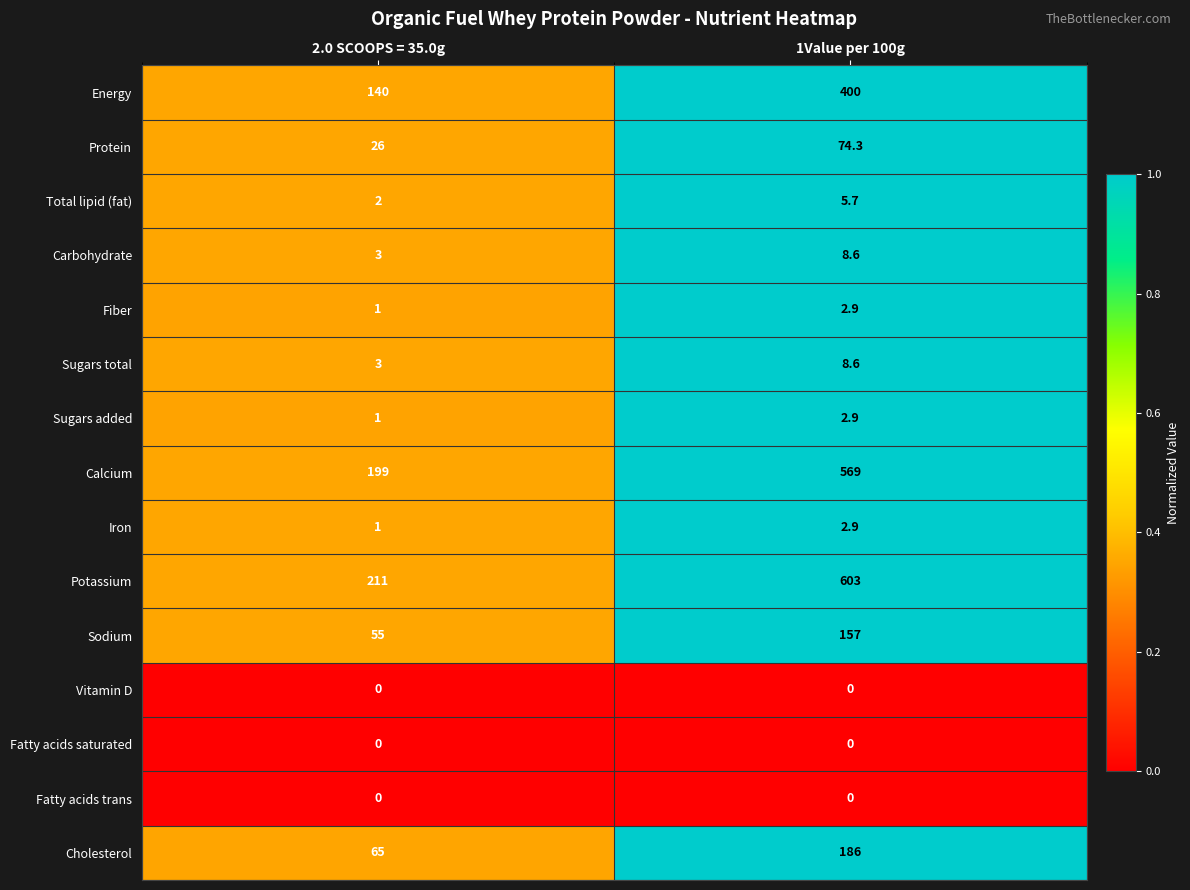

What is the greatest value displayed?

603.0